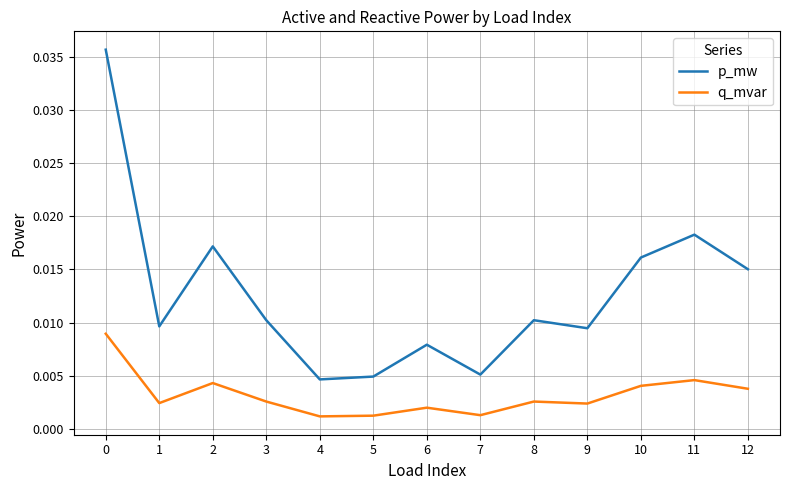

Is the value of p_mw at 0 greater than the value of q_mvar at 1?

Yes